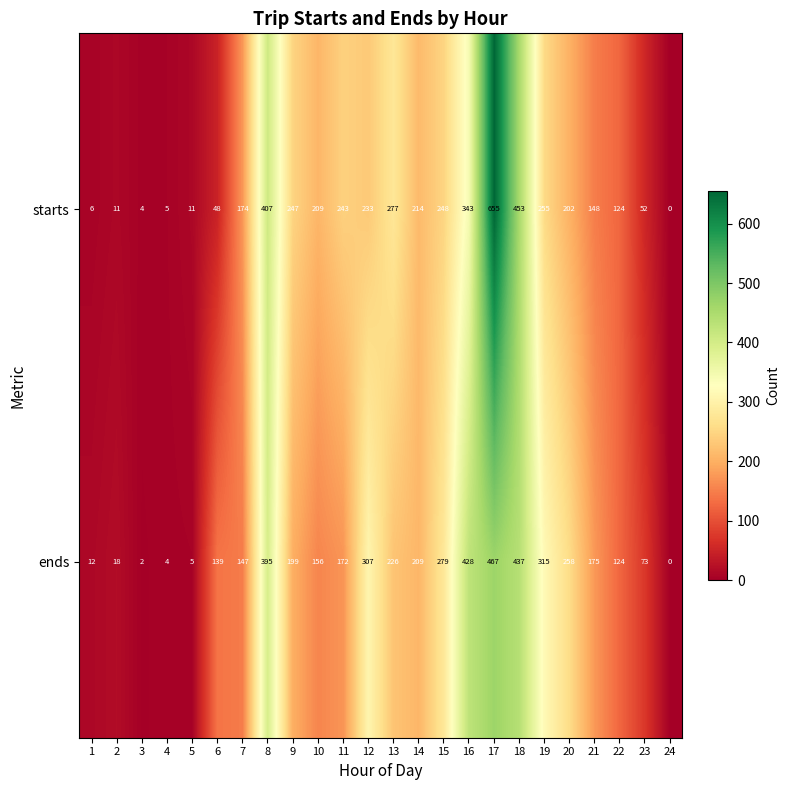

What is the difference between the second highest and minimum values in the ends series?

437